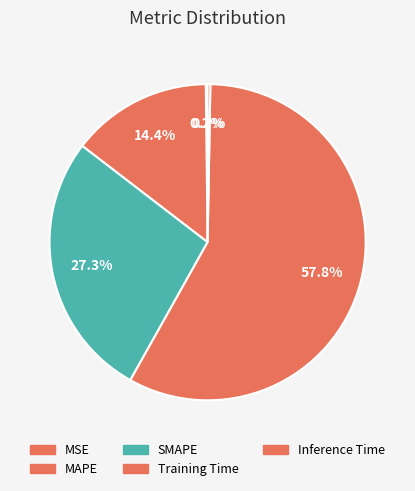

Is there a majority slice in this chart?

Yes